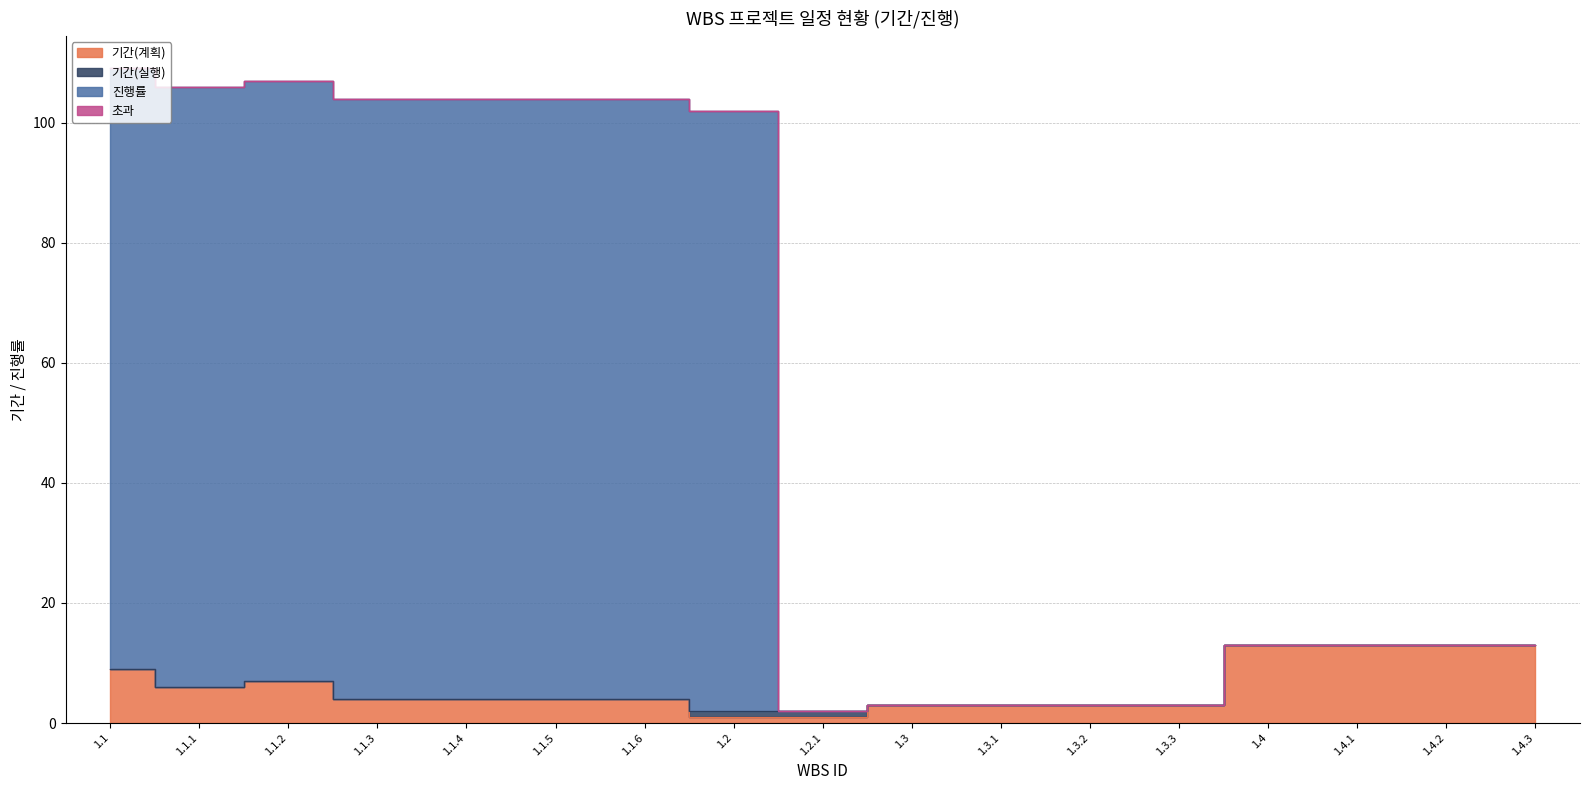

Rank the categories by 기간(계획) value from highest to lowest.

1.4, 1.4.1, 1.4.2, 1.4.3, 1.1, 1.1.2, 1.1.1, 1.1.3, 1.1.4, 1.1.5, 1.1.6, 1.3, 1.3.1, 1.3.2, 1.3.3, 1.2, 1.2.1